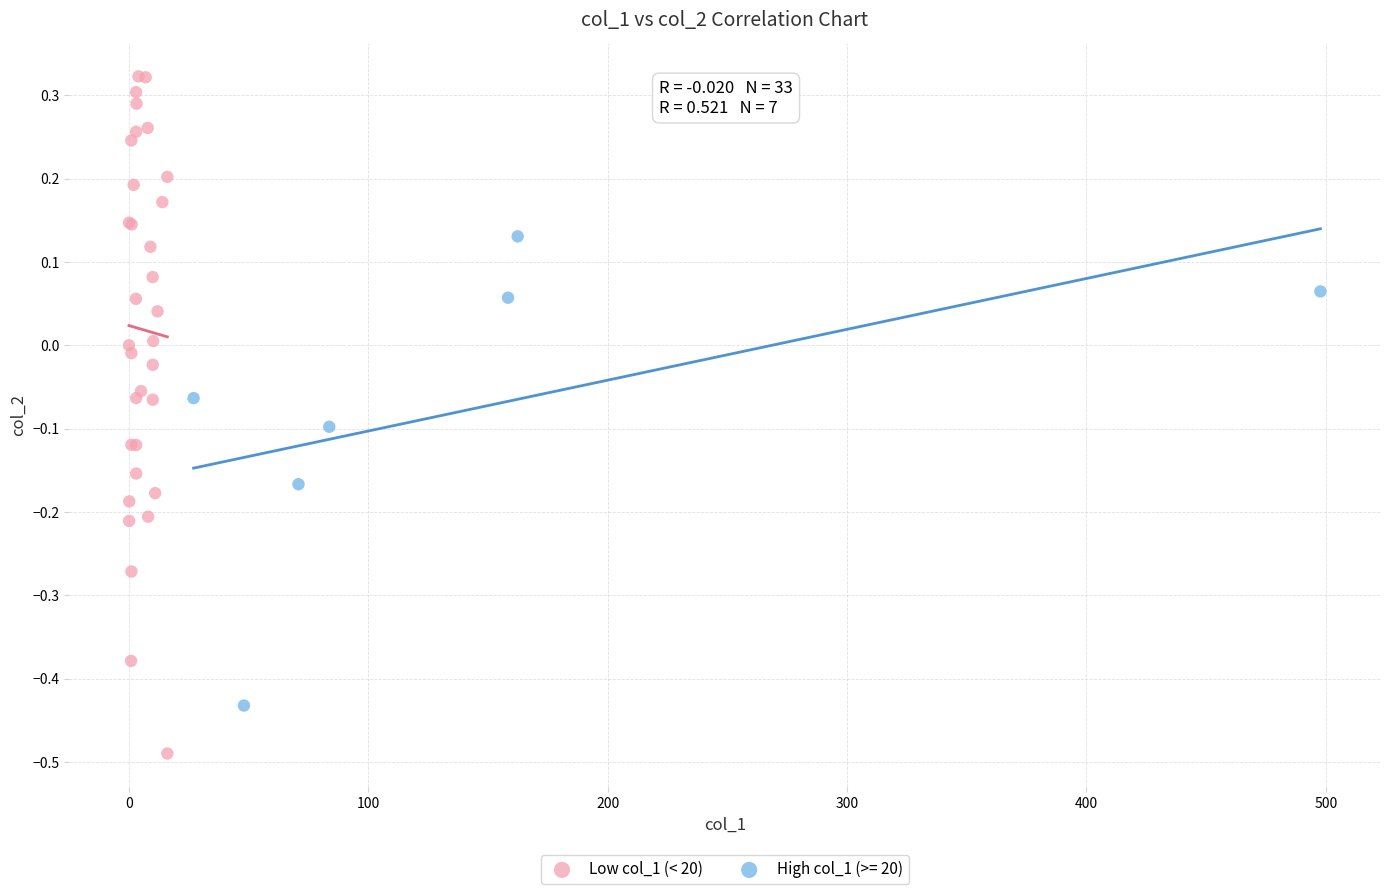

Which series has the largest Y range (max minus min)?

Low col_1 (< 20)